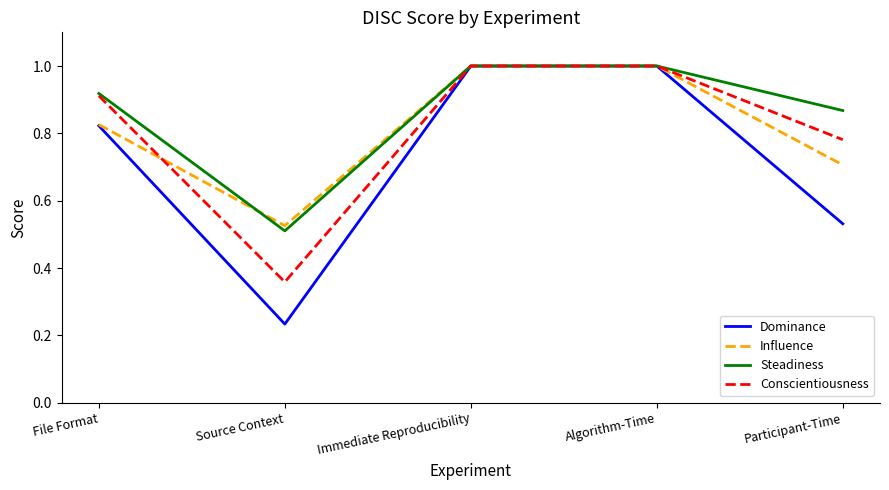

Between File Format and Participant-Time, which series saw the biggest shift?

Dominance